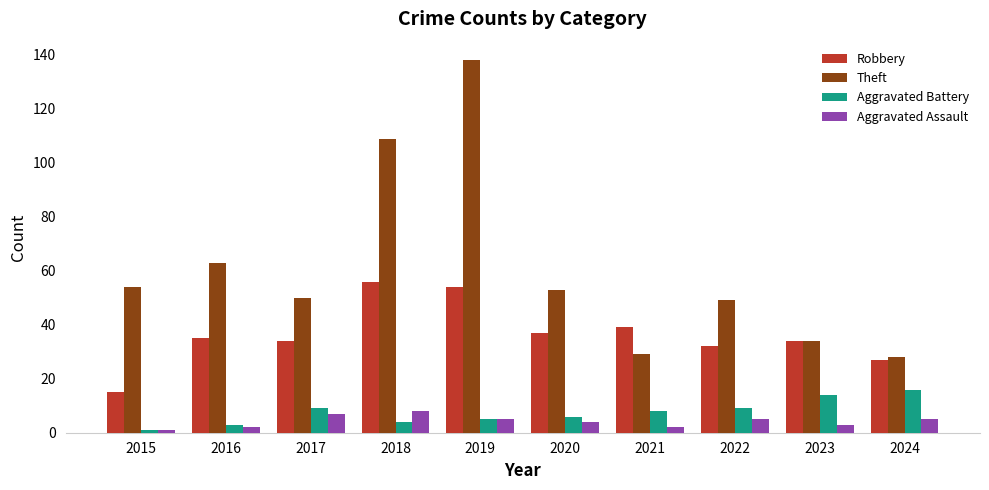

At which label does Aggravated Battery reach its minimum?

2015